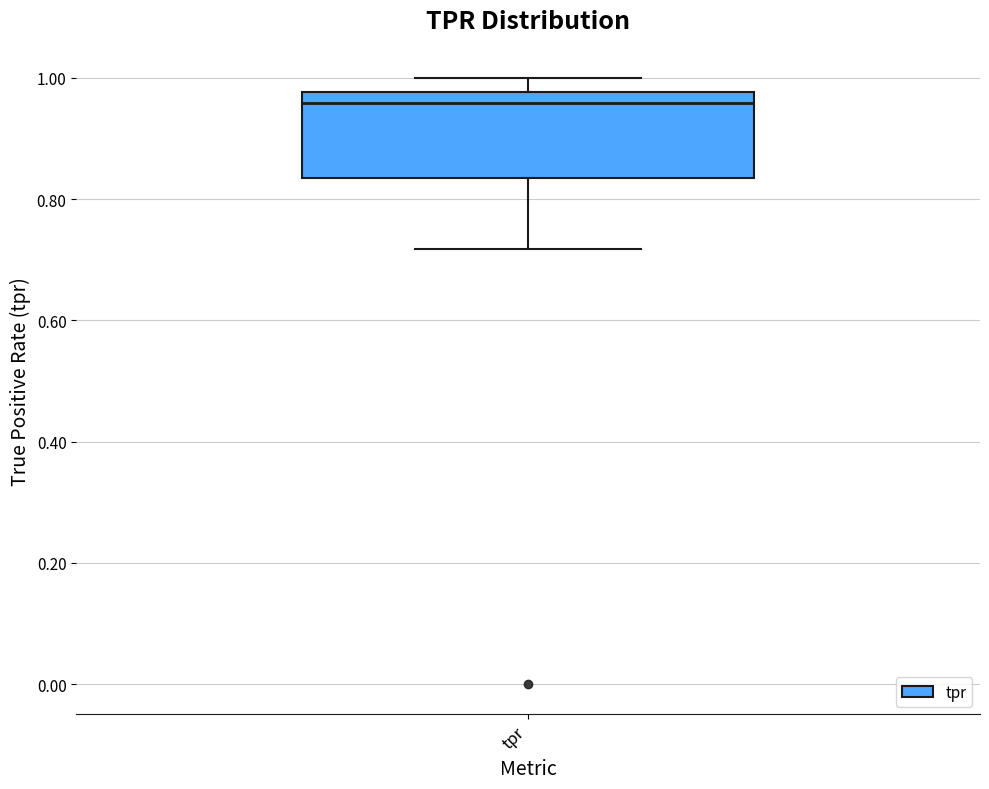

Where does the upper whisker of the box for tpr end on the y-axis? The values are not printed on the chart, so give them approximately, as read against the axis.

1.00